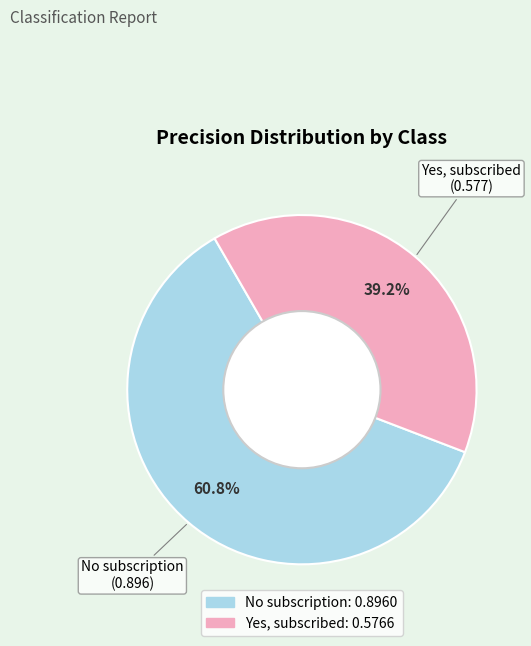

To the nearest percent, what is the difference between the No subscription and Yes, subscribed slice percentages?

22%